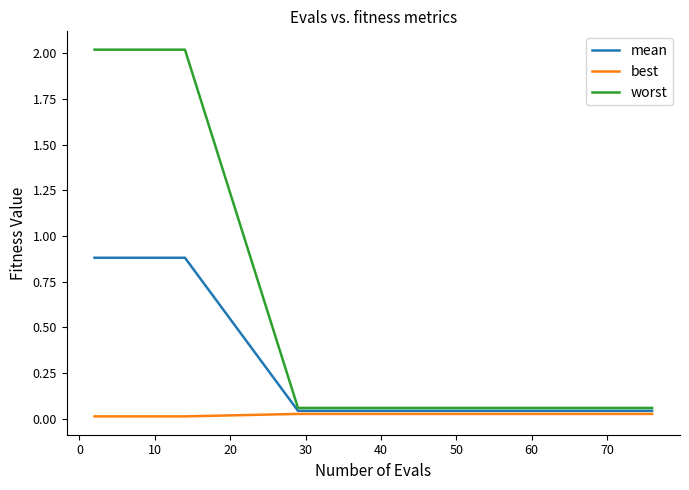

What is the greatest value displayed?

2.0